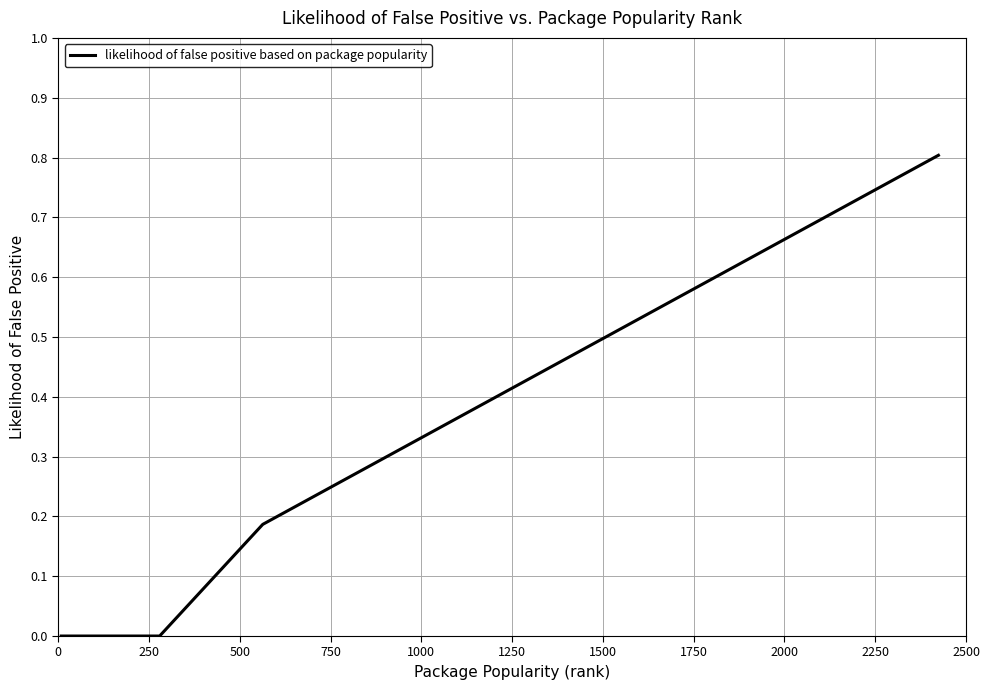

What is the difference between the maximum and minimum values?

0.8